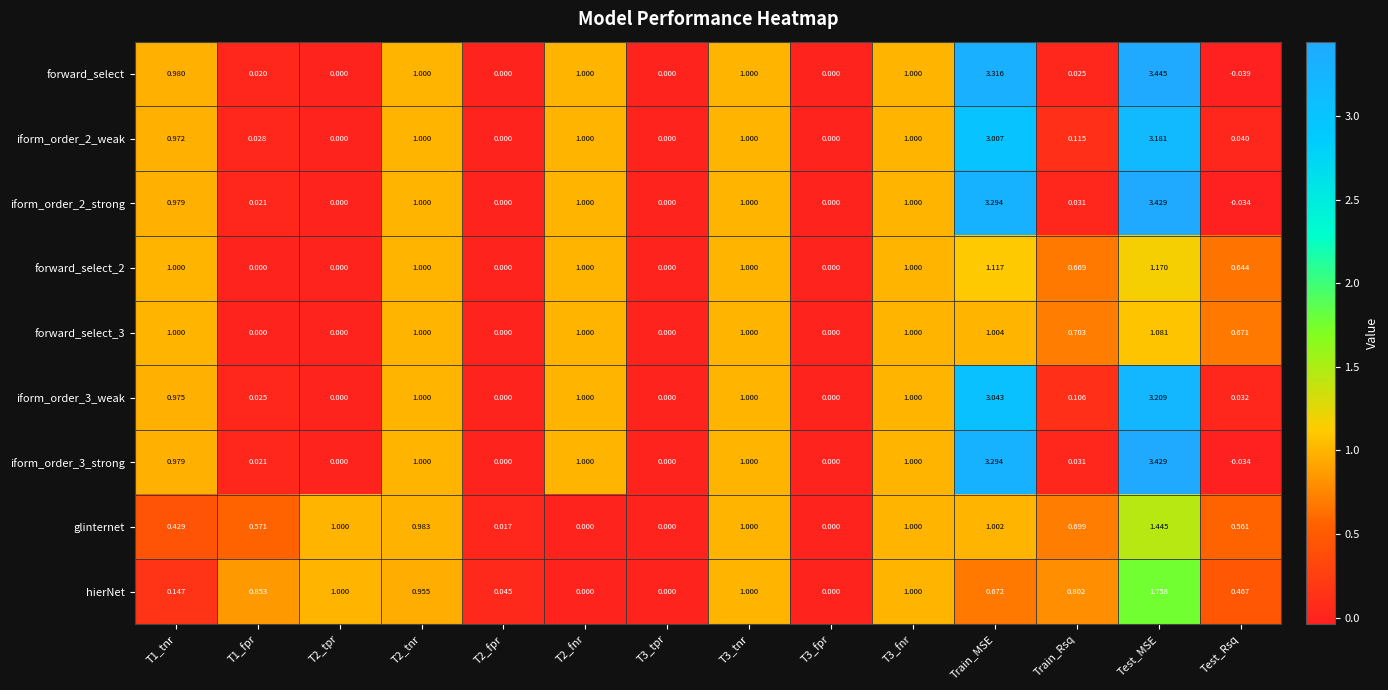

At which category is the sum across all series the highest?

Test_MSE